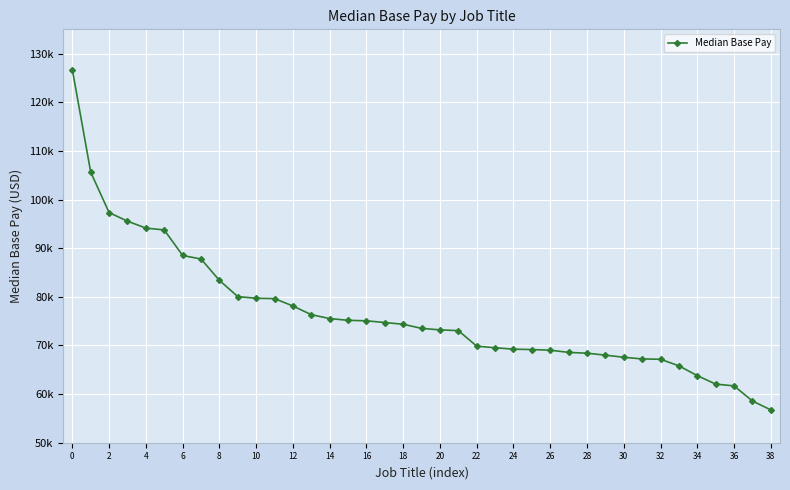

Does the chart have visible grid lines?

Yes